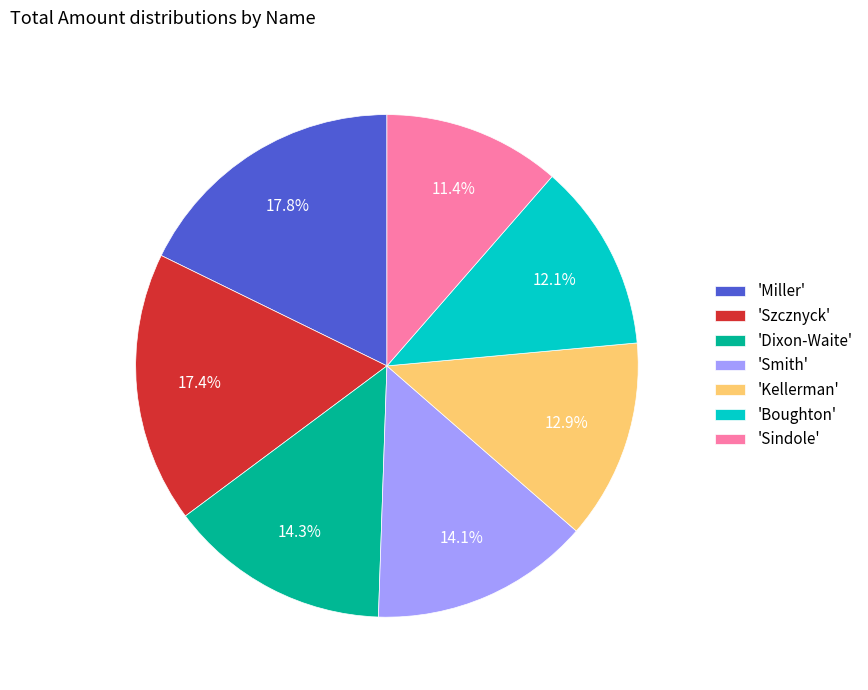

How much of the chart is everything except 'Sindole'?

88.6%